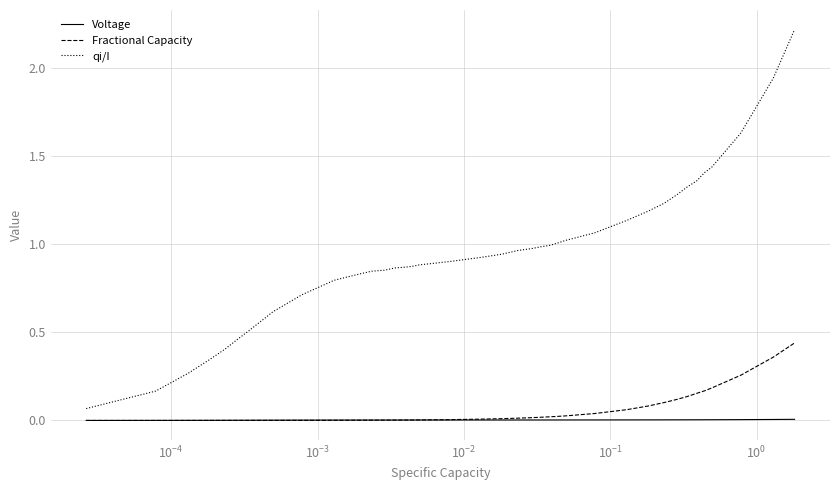

What is the highest value of the qi/I series?

2.2